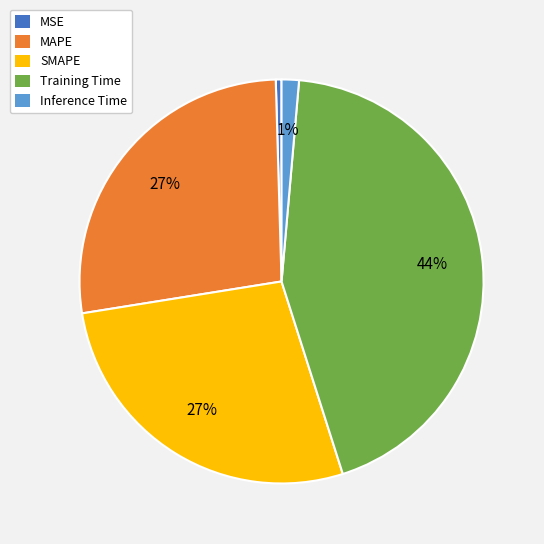

Is there any slice that represents more than half of the pie?

No